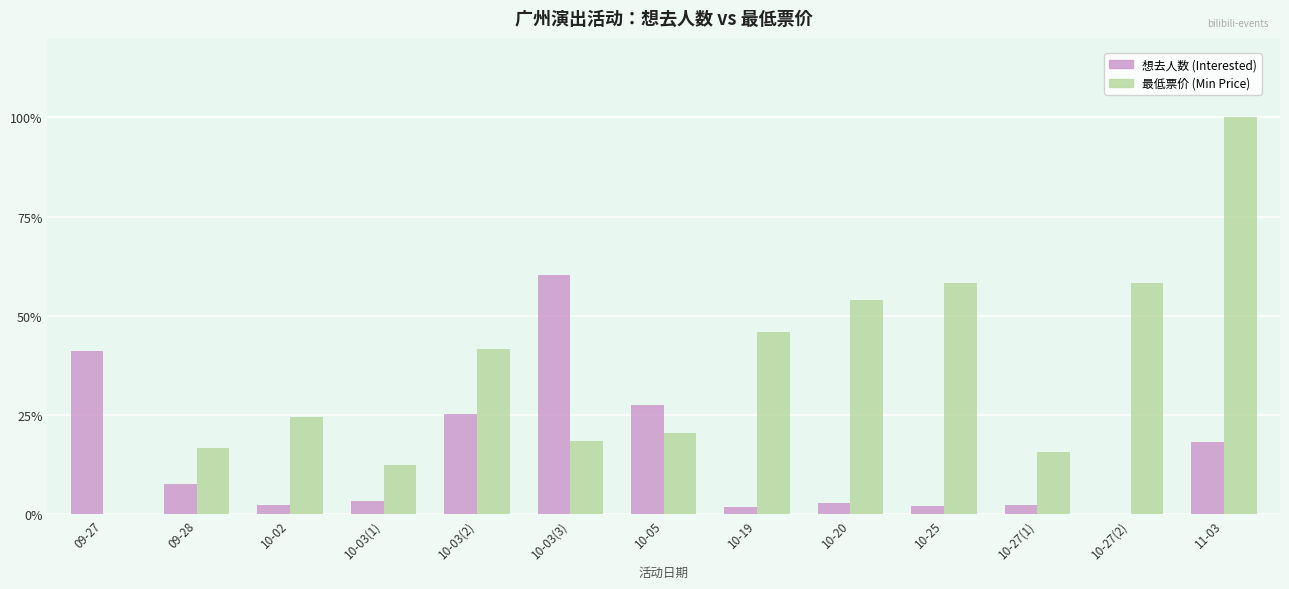

Where is 想去人数 (Interested) nearest to the value 30?

10-05